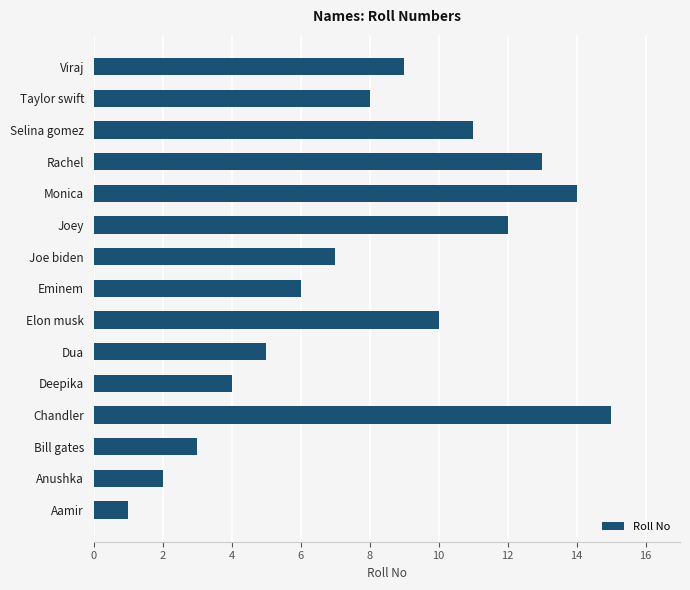

Rank the categories by value from highest to lowest.

Chandler, Monica, Rachel, Joey, Selina gomez, Elon musk, Viraj, Taylor swift, Joe biden, Eminem, Dua, Deepika, Bill gates, Anushka, Aamir